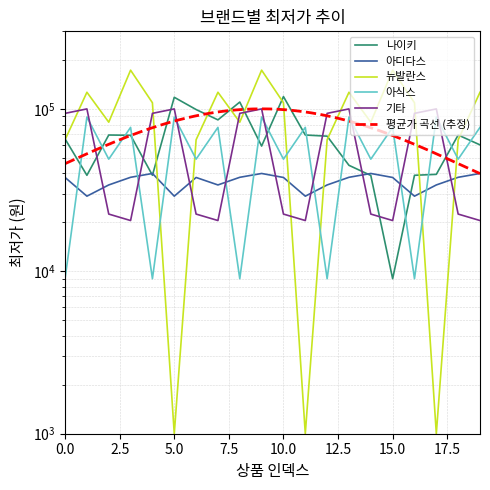

What is the total value across all series at 2?

257270